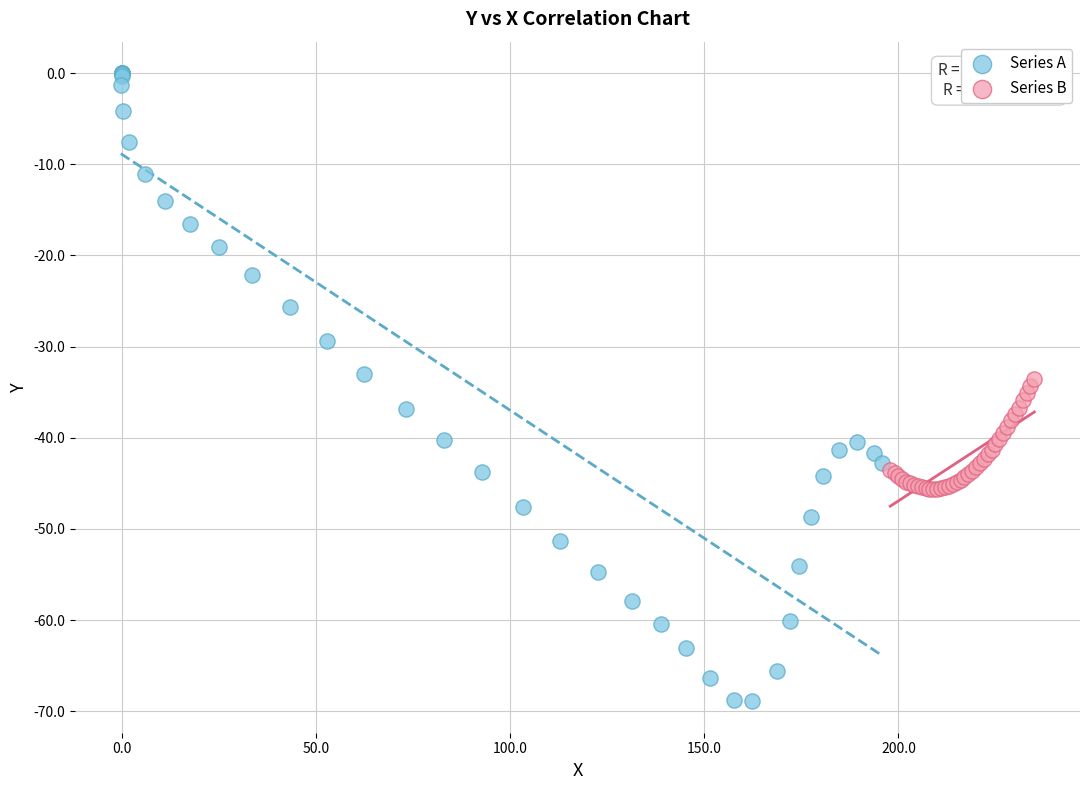

Which series has the widest spread of Y values?

Series A